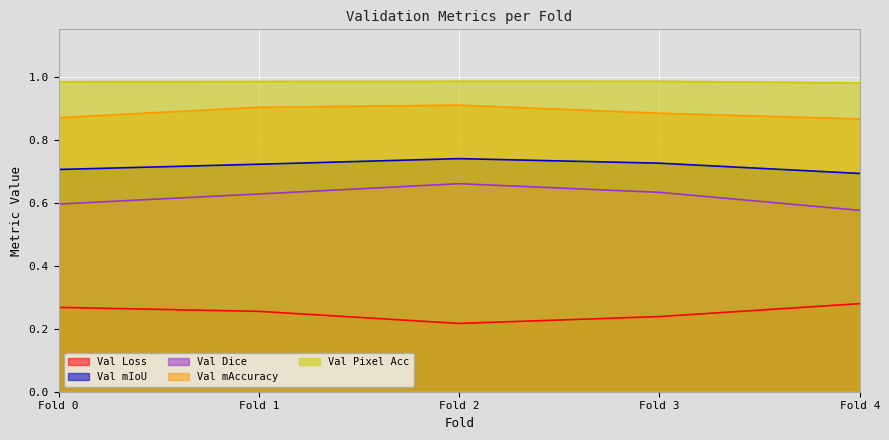

The Val Dice series shows 0.3 at Fold 0. True or false?

False